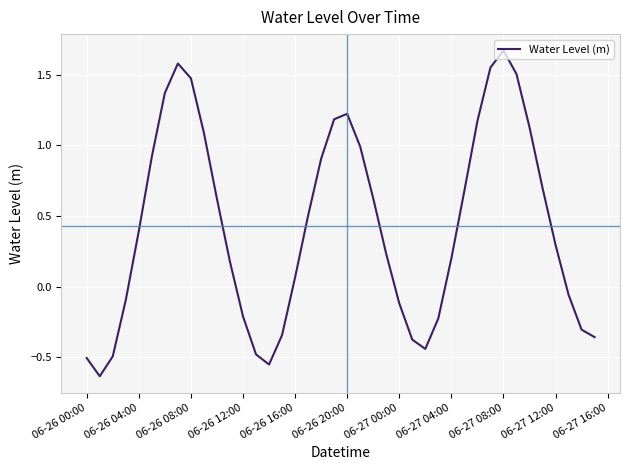

Does the chart display data point markers on the line(s)?

No